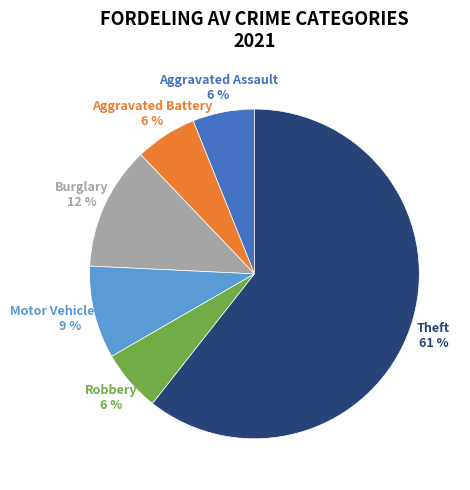

Is there a majority slice in this chart?

Yes